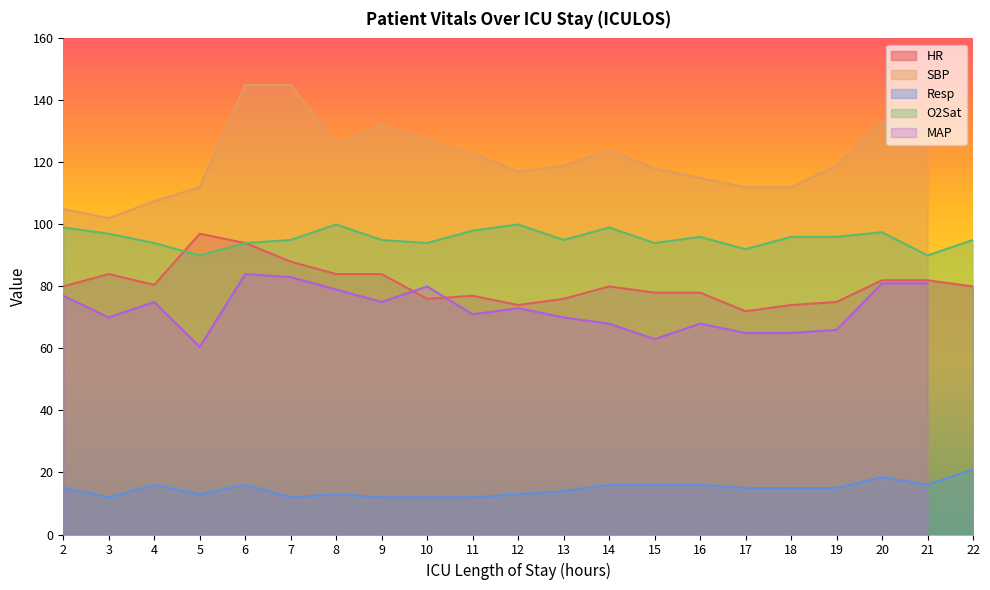

True or false: Resp has more than 1 interior local peaks.

True